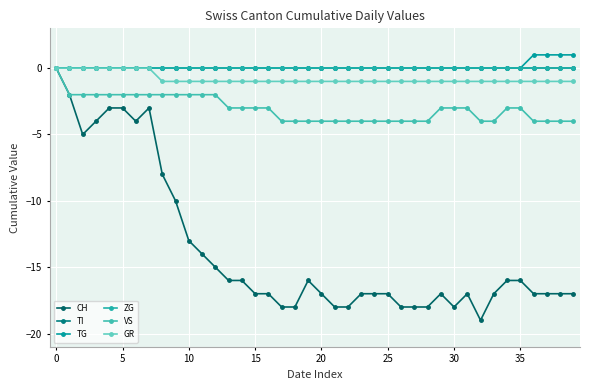

Is this an area chart (filled region under the line)?

No